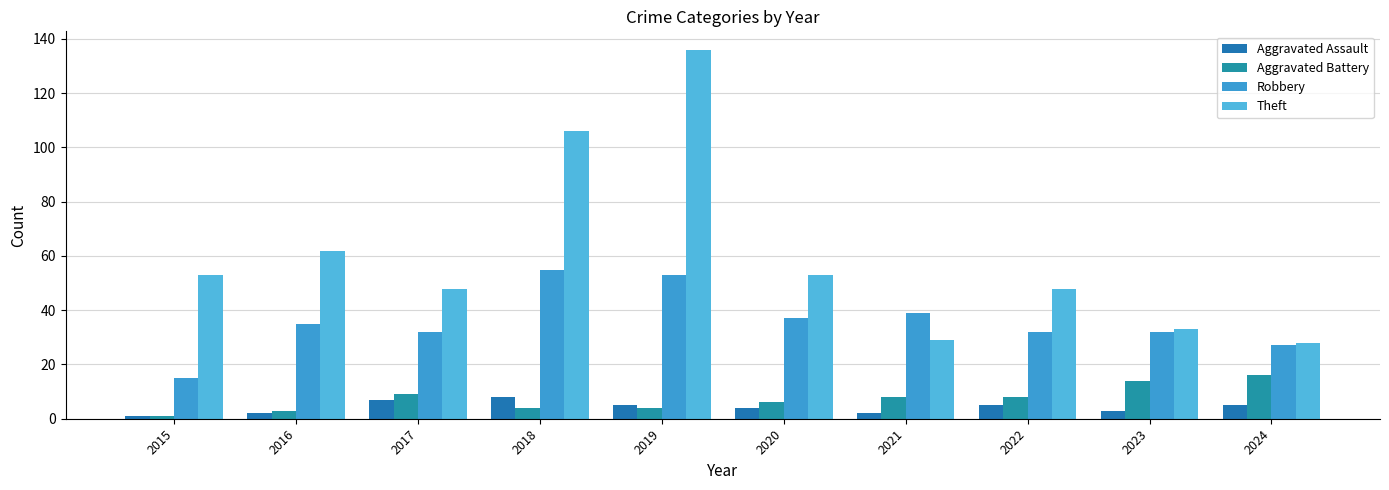

Which series has the largest total across all categories?

Theft